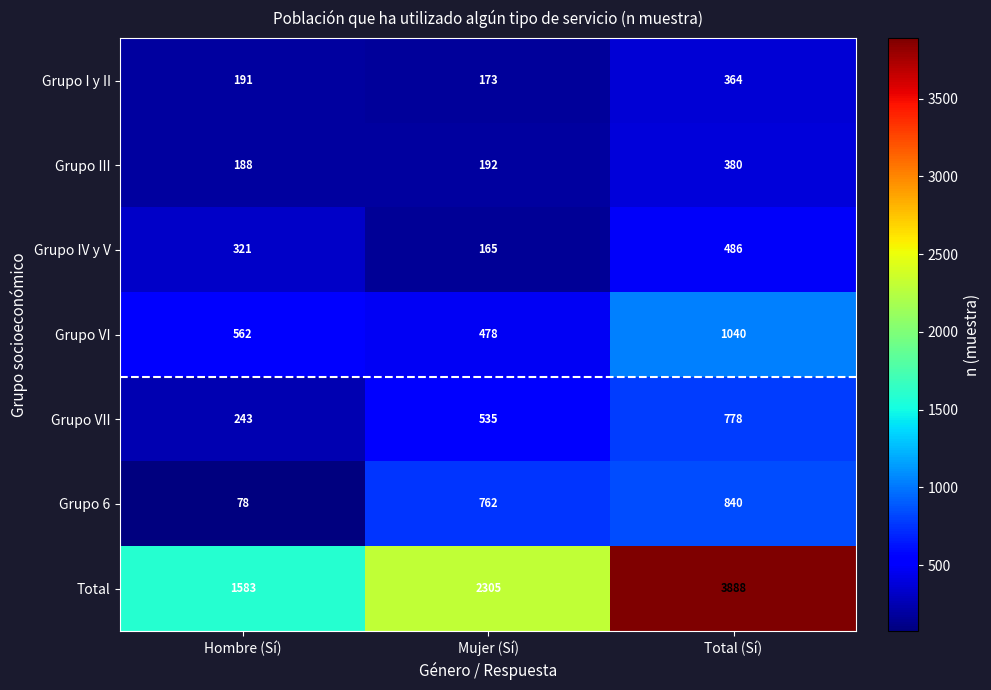

At which category is the sum across all series the highest?

Total (Sí)